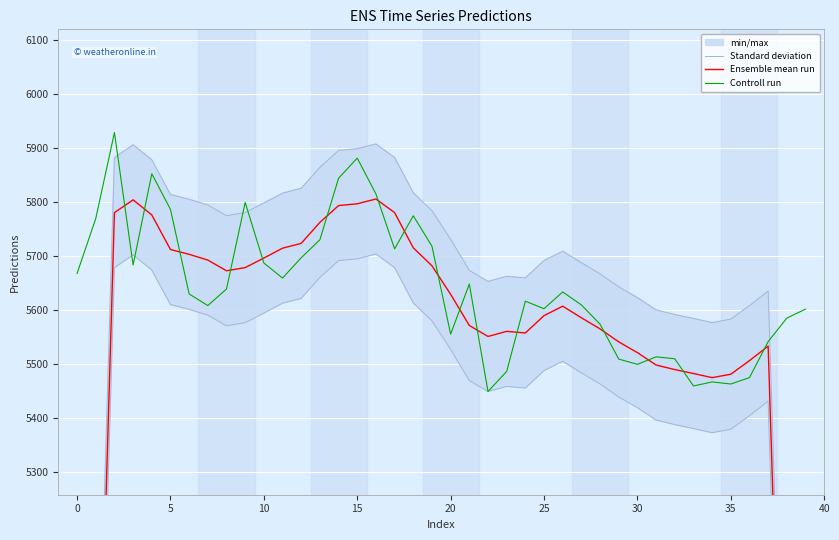

What is the sum of all Ensemble mean run values?

218913.3